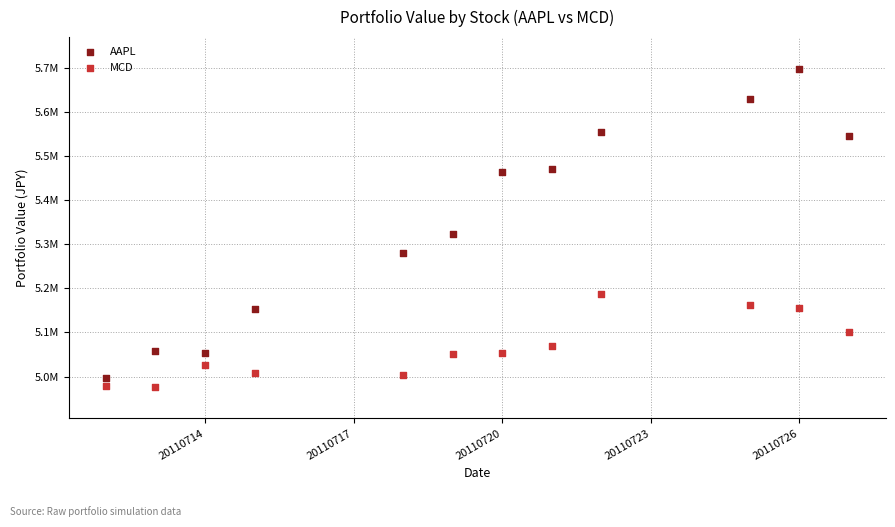

What are all the series names shown in the legend?

AAPL, MCD